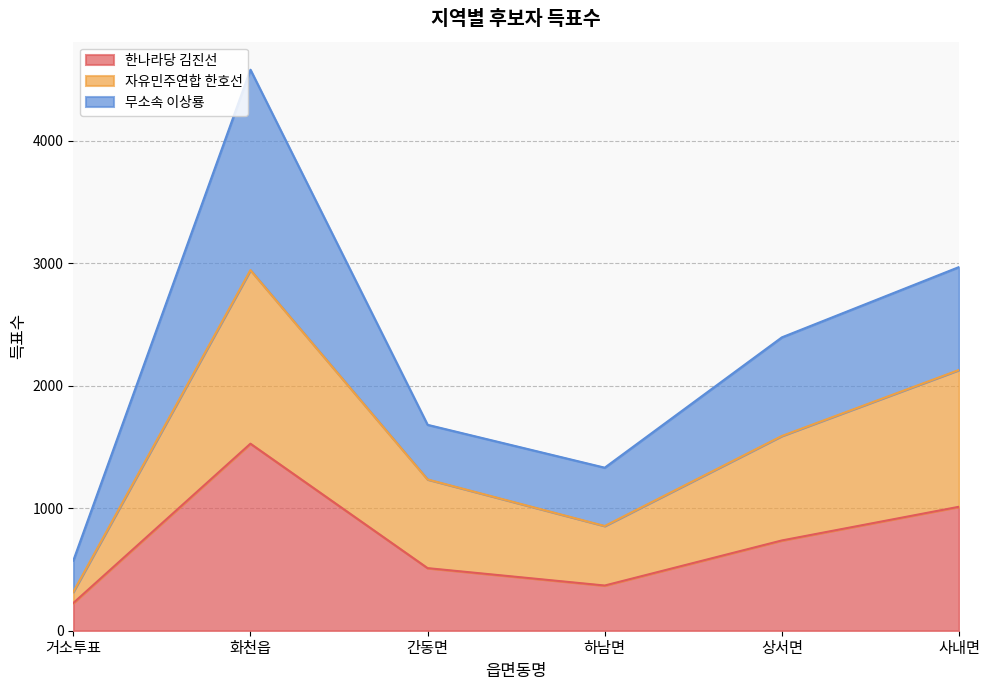

What is the label of the 3rd point from the left?

간동면